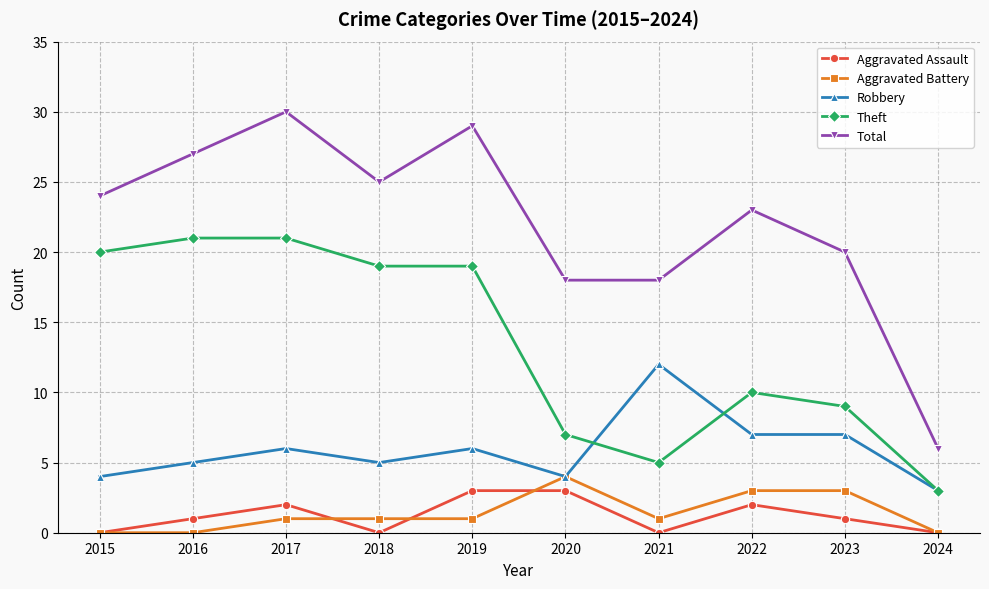

What is the spread (max minus min) of values at 2019?

28